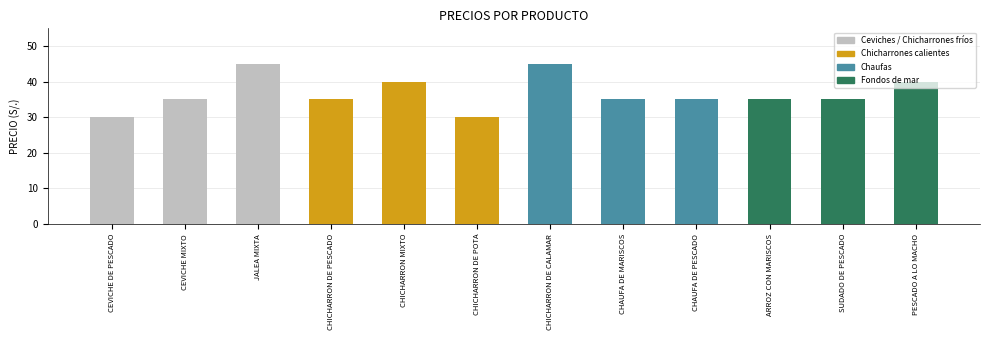

What position from the left is PESCADO A LO MACHO?

12